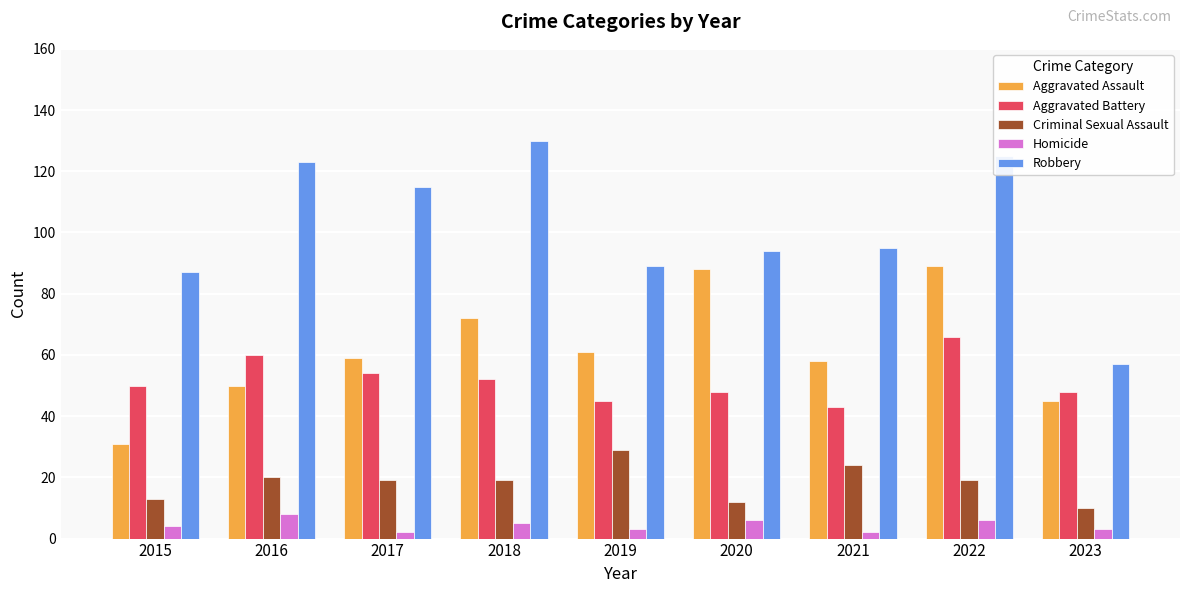

What is the minimum value for Aggravated Assault?

31